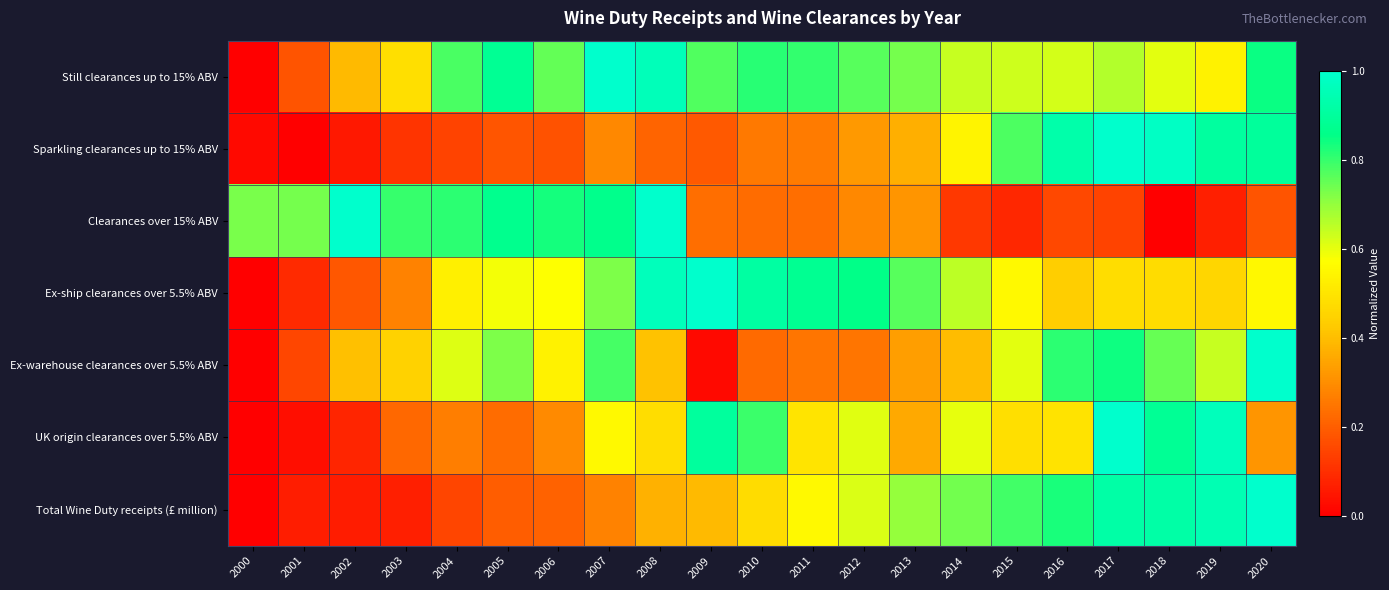

How many categories are shown in the chart?

21